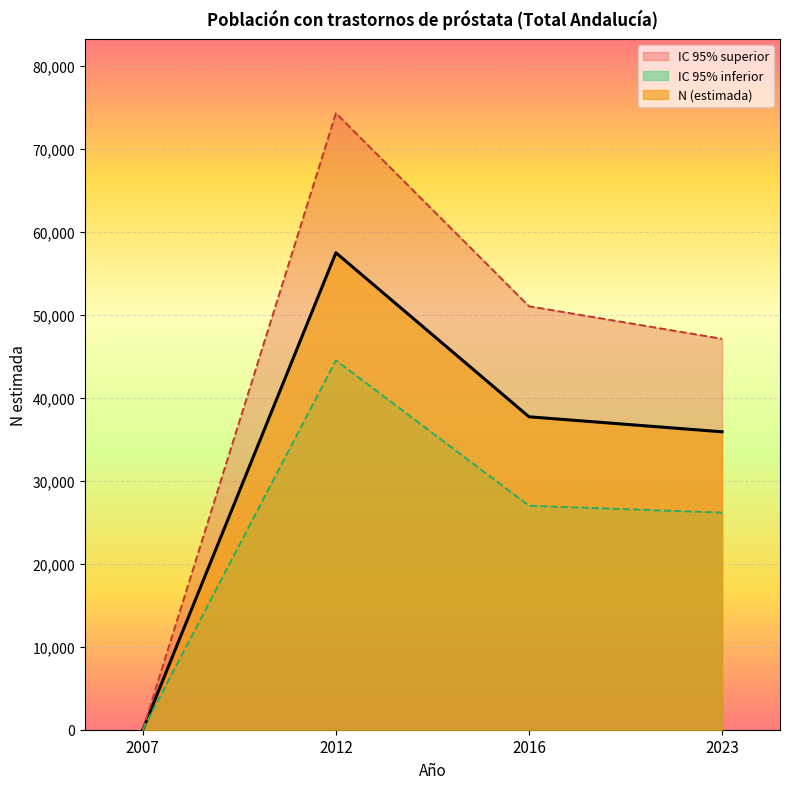

Rank the series by their maximum value, from lowest to highest.

IC 95% inferior, N (estimada), IC 95% superior